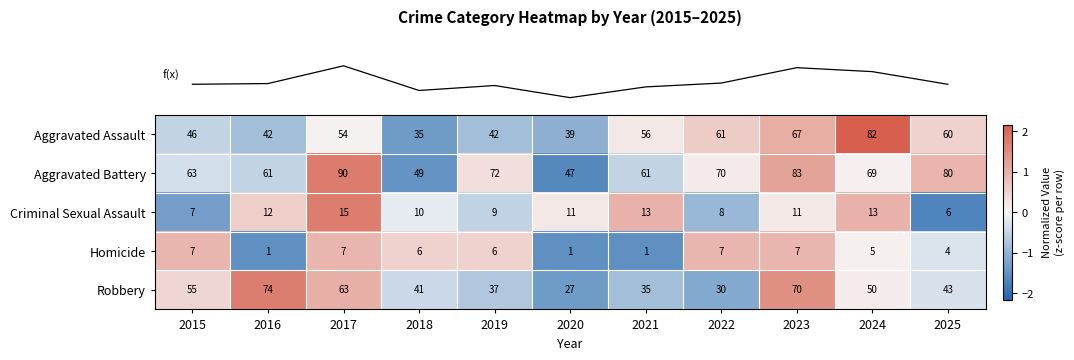

Count the number of data series in this chart.

5